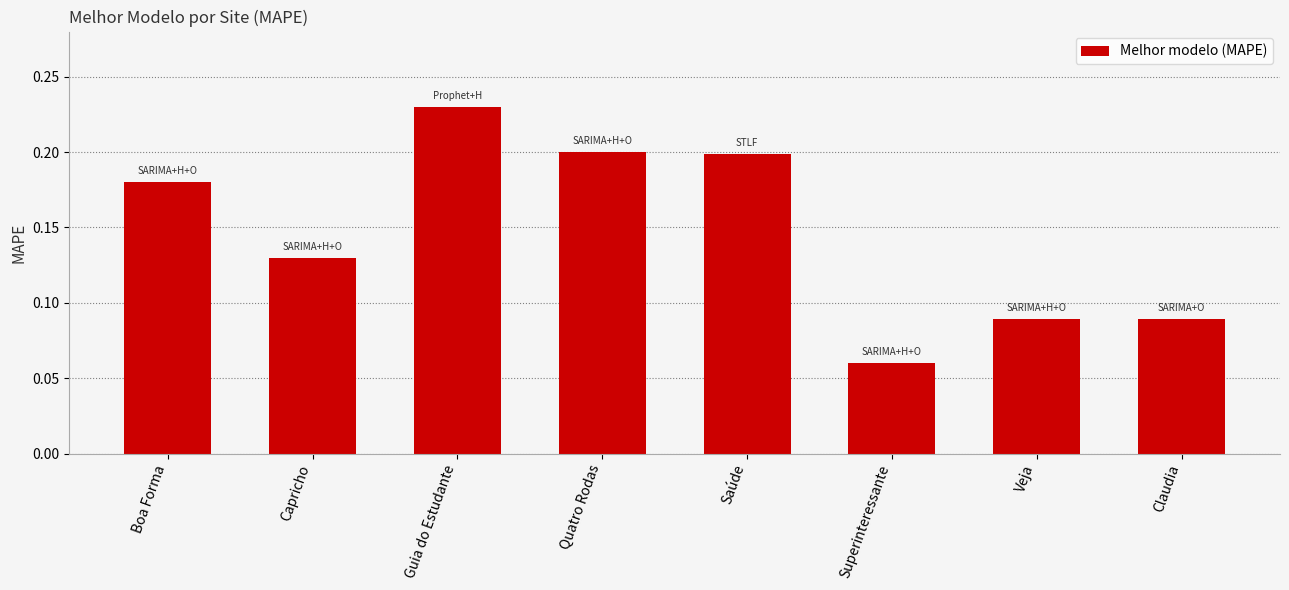

Is it true that the value at Boa Forma is 0.1?

False